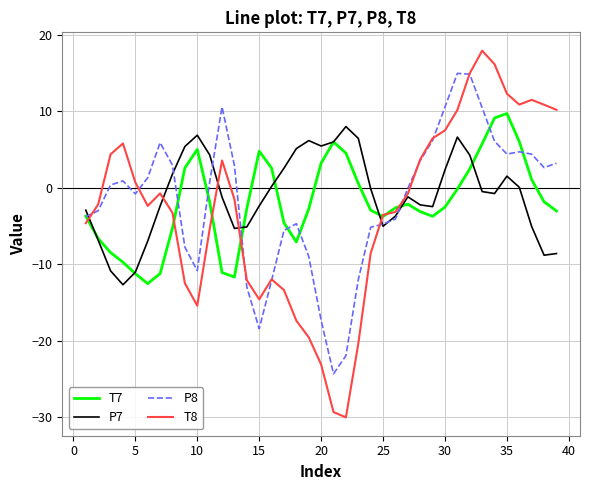

In P7, how many points are higher than both neighbors (excluding endpoints)?

6